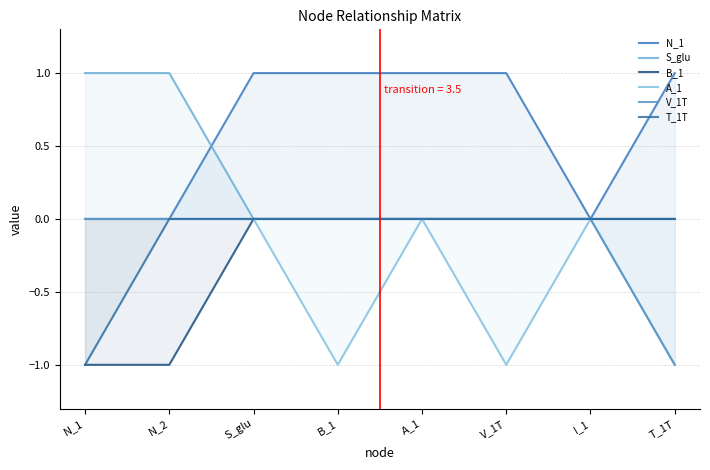

True or false: S_glu and V_1T cross at least once.

False